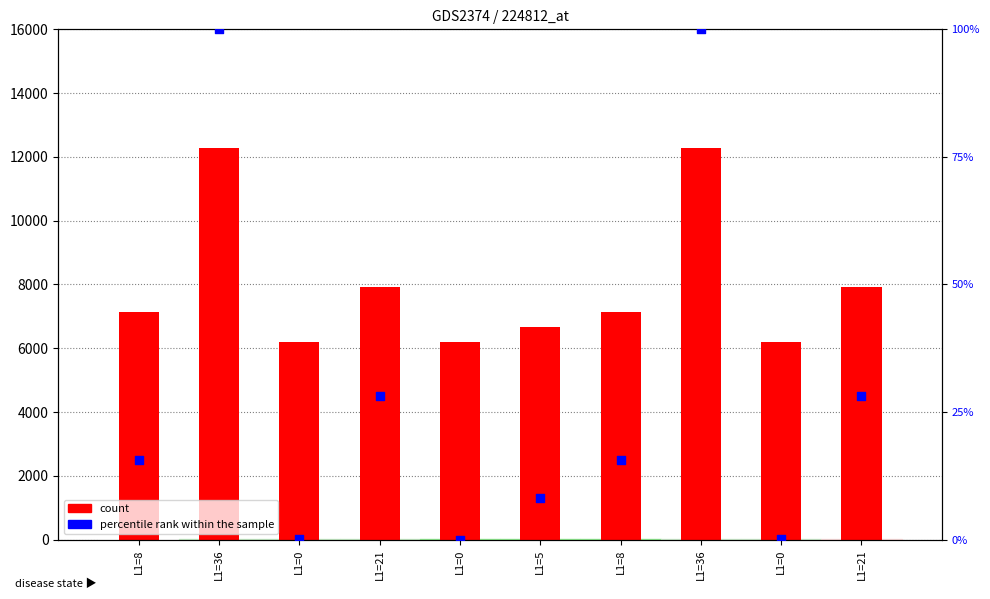

Which series reaches the minimum Y coordinate?

percentile rank within the sample